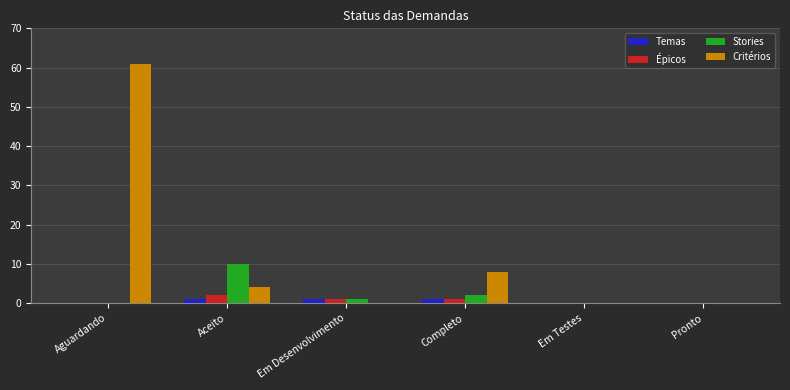

Which series has the largest total across all categories?

Critérios